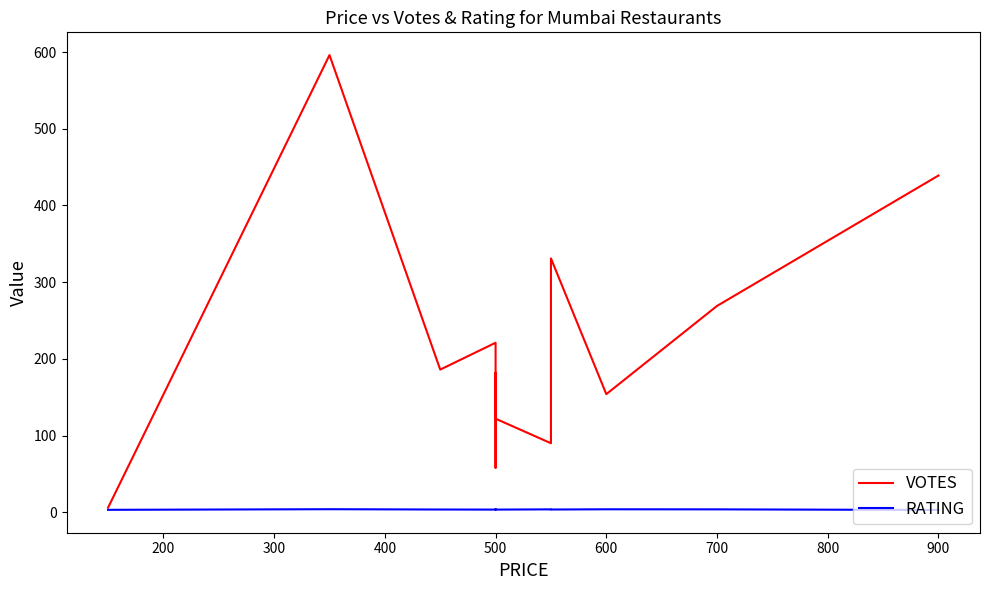

What is the spread (max minus min) of values at 500?

70.5